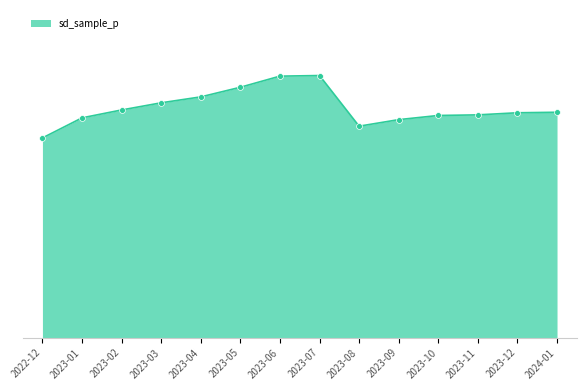

Which has a higher value, 2023-04 or 2022-12?

2023-04